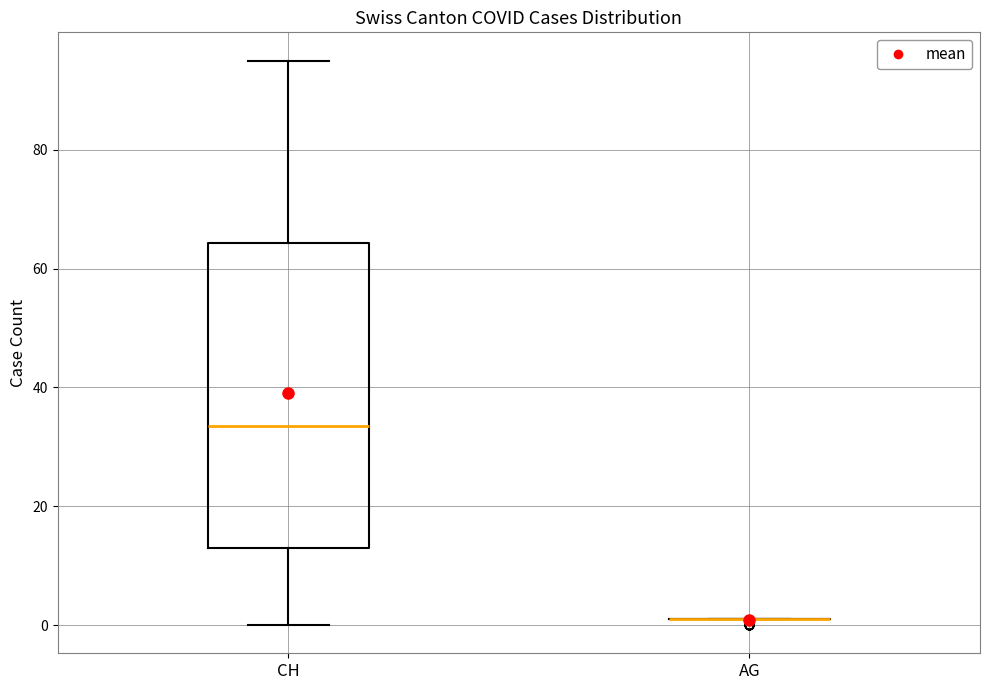

Reading left to right, read every box against the y-axis: the position of its median line, the range the box covers, and the ends of its whiskers. The values are not printed on the chart, so give them approximately, as read against the axis.

CH: median 34, box 14 to 64, whiskers 0 to 96
AG: box collapsed to a line at 2, whiskers 2 to 2